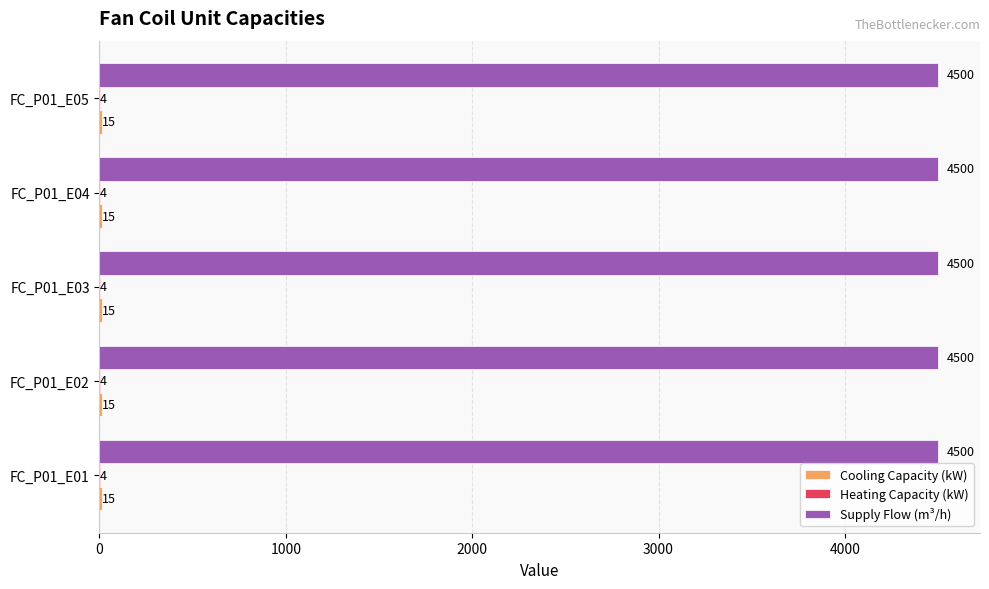

What is the maximum value shown in the chart?

4500